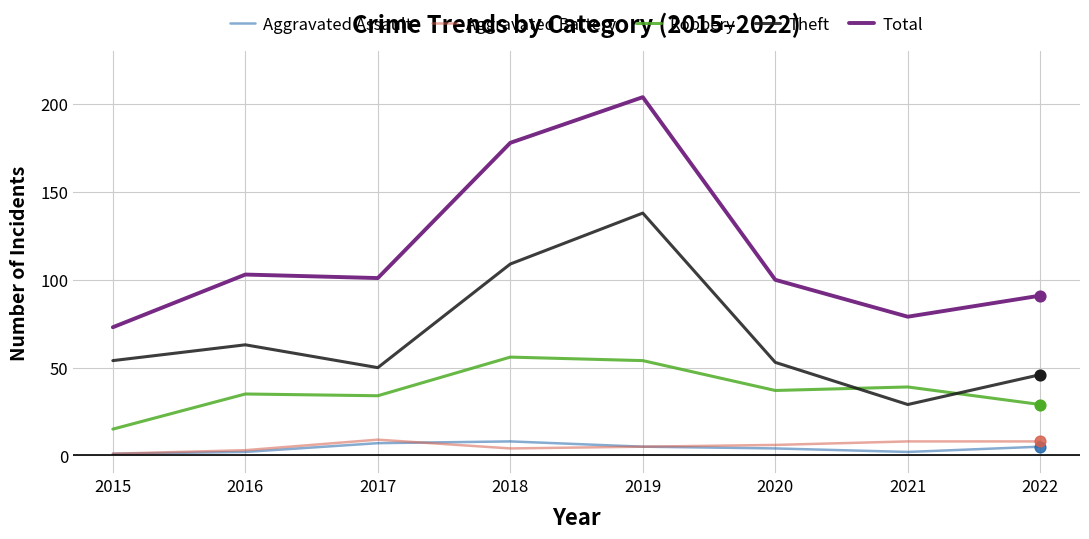

At which category is the sum across all series the highest?

2019